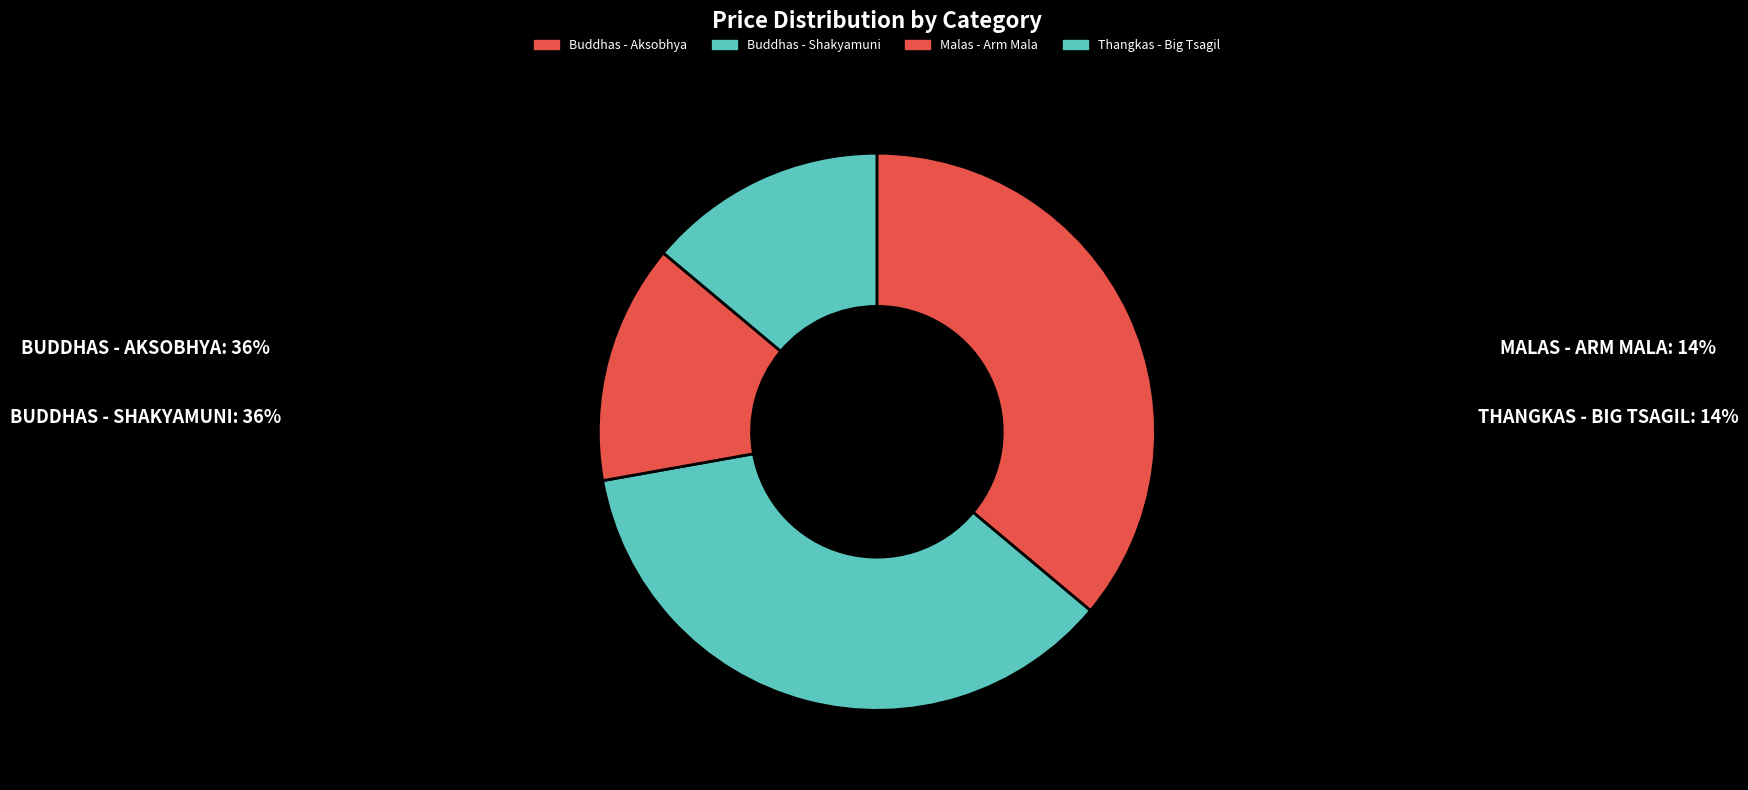

To the nearest percent, what is the combined percentage of Thangkas - Big Tsagil and Malas - Arm Mala?

28%